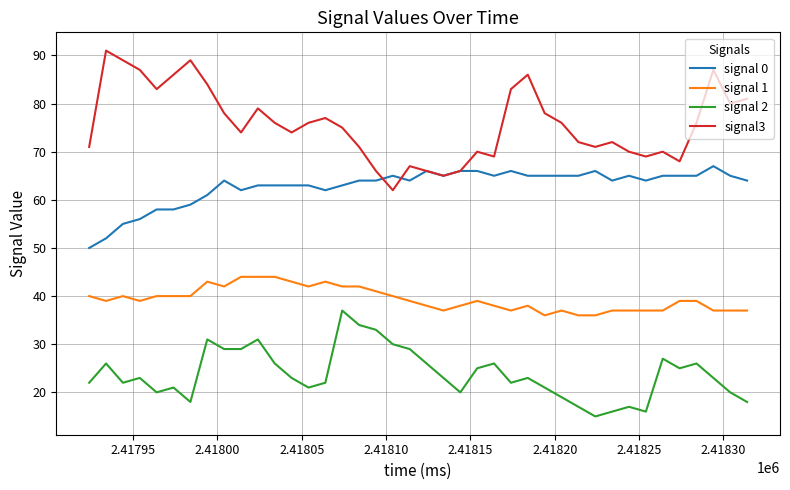

True or false: signal3 and signal 1 cross at least once.

False